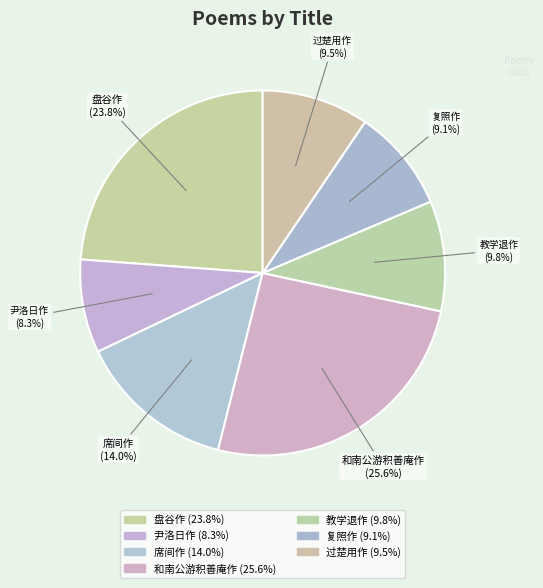

How many slices are in this pie chart?

7